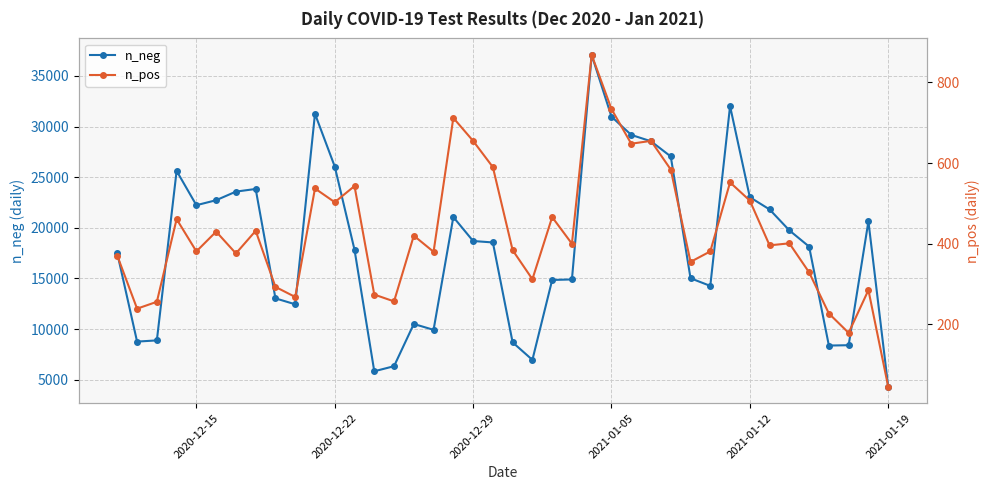

At which label does n_neg reach its minimum?

2021-01-19